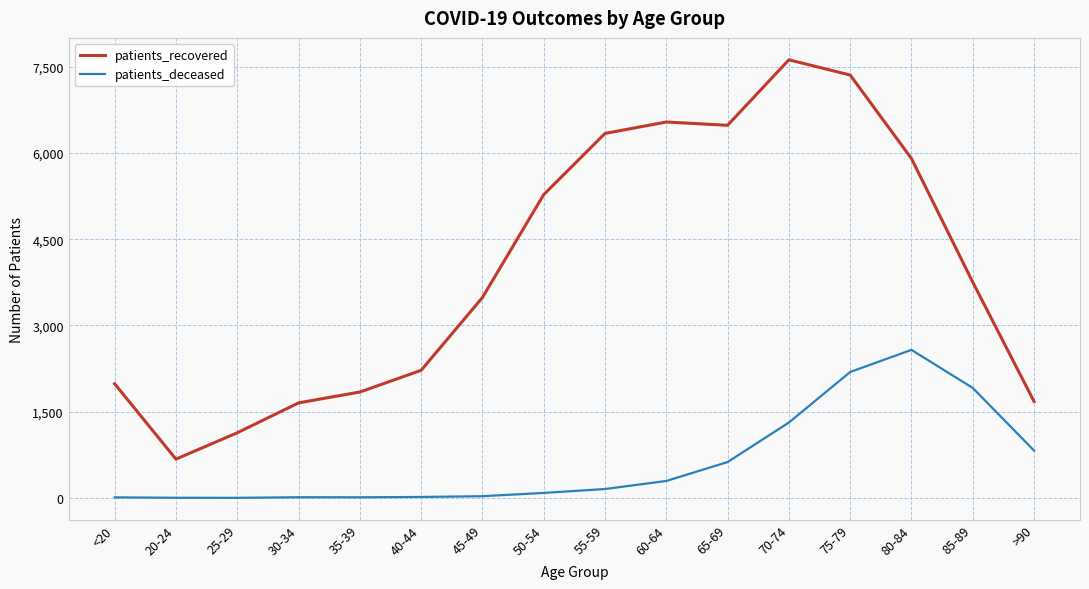

At which label is patients_recovered closest to 4147?

85-89